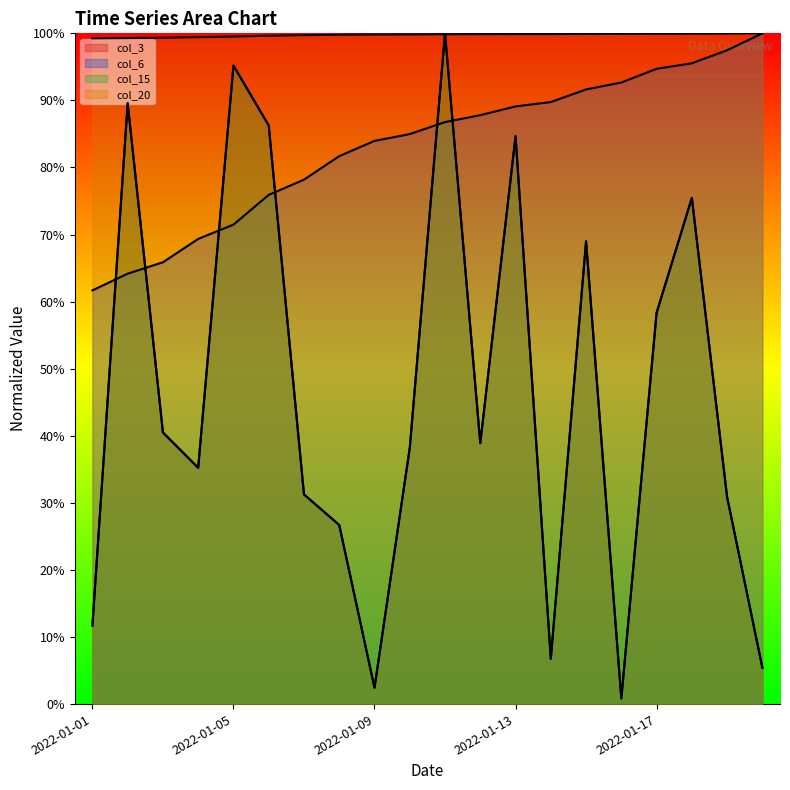

Between 2022-01-15 and 2022-01-18, which series saw the biggest shift?

col_3